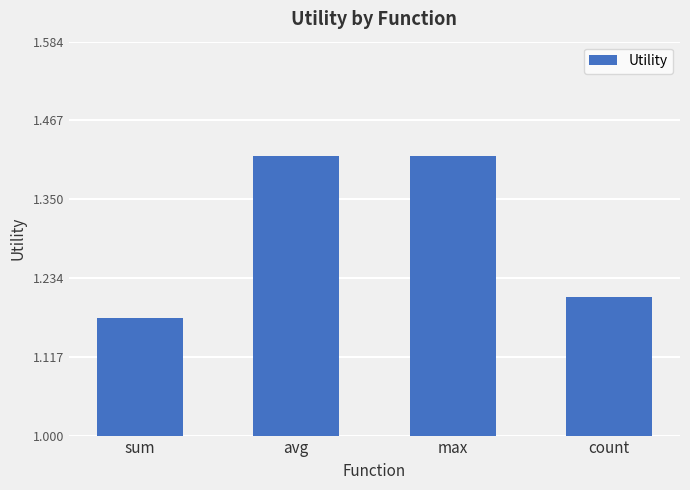

Which has a higher value, count or avg?

avg